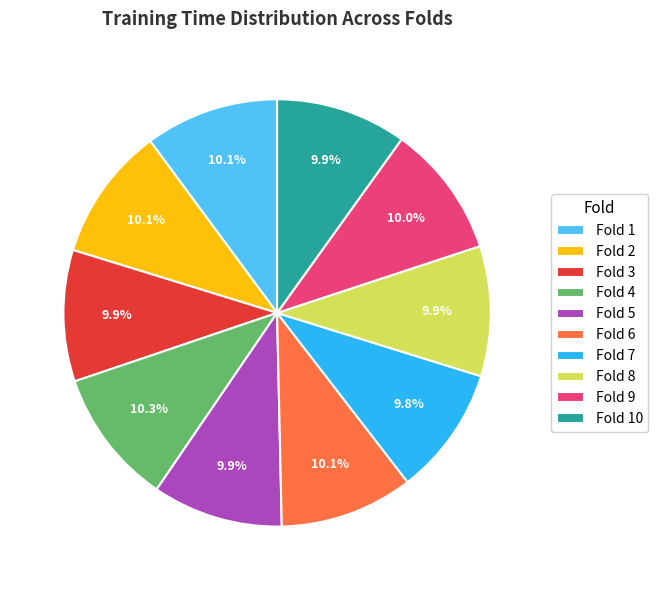

What is the total percentage of Fold 3 and Fold 8?

19.8%